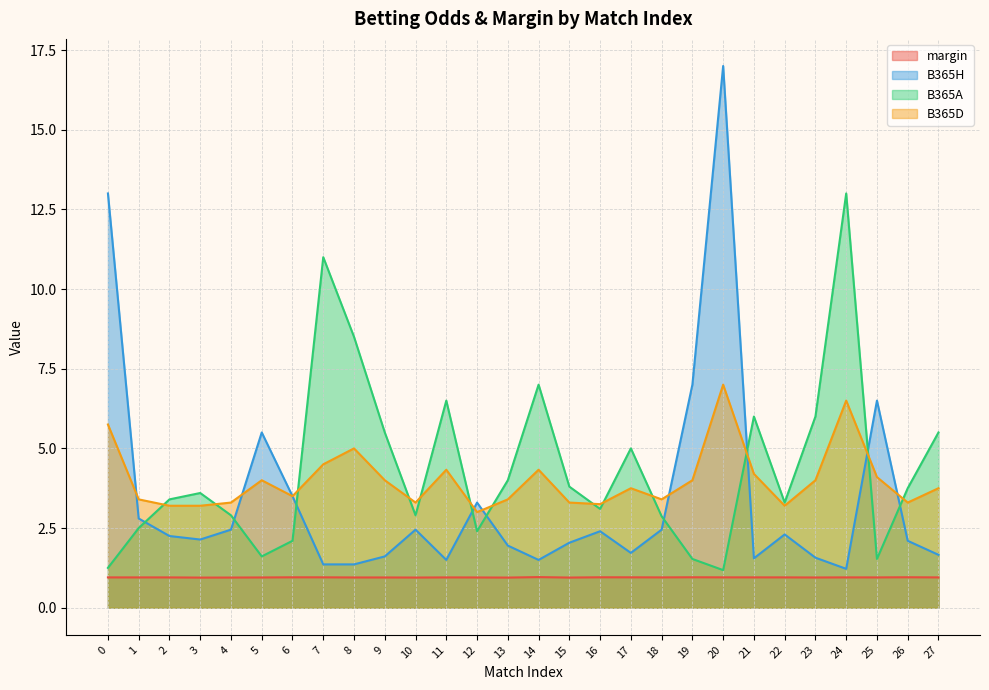

What is the total value across all series at 27?

11.9